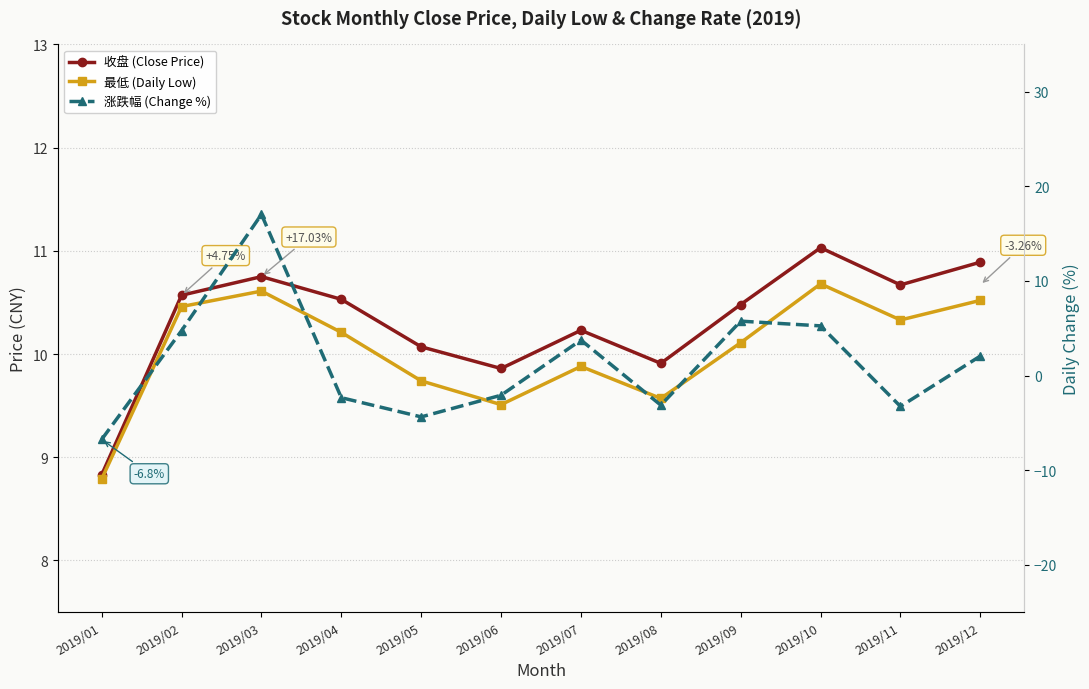

Is it true that 最低 (Daily Low) equals 10.5 at 2019/12?

True